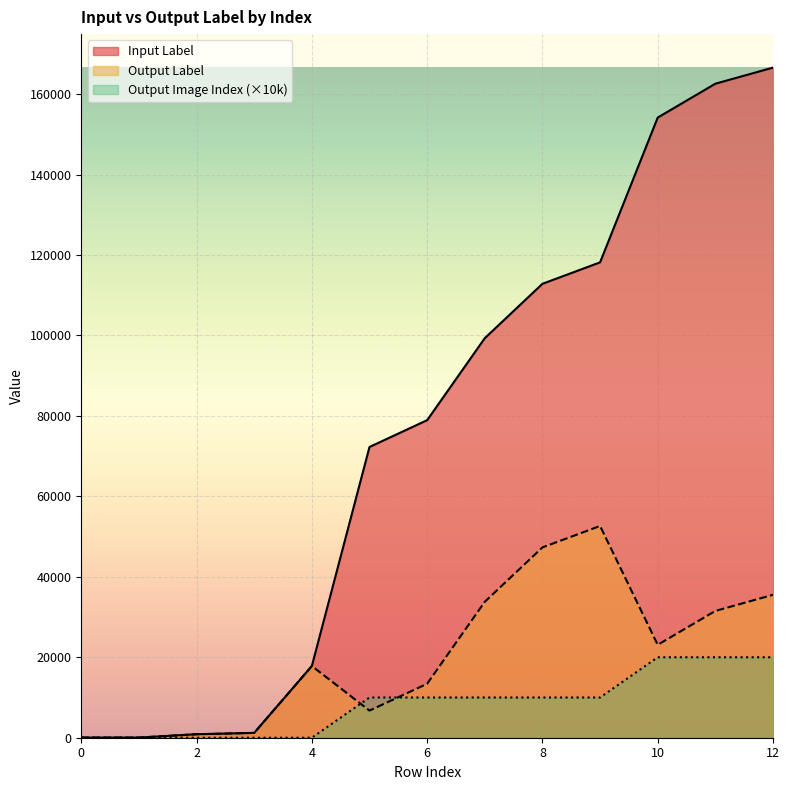

Reading left to right, extract all data points from this chart.

Input Label: 33	36	868	1197	17825	72279	78946	99327	112844	118177	154169	162590	166591
Output Label: 33	36	868	1197	17825	6744	13411	33792	47309	52642	23099	31520	35521
Output Image Index: 0	0	0	0	0	10000	10000	10000	10000	10000	20000	20000	20000